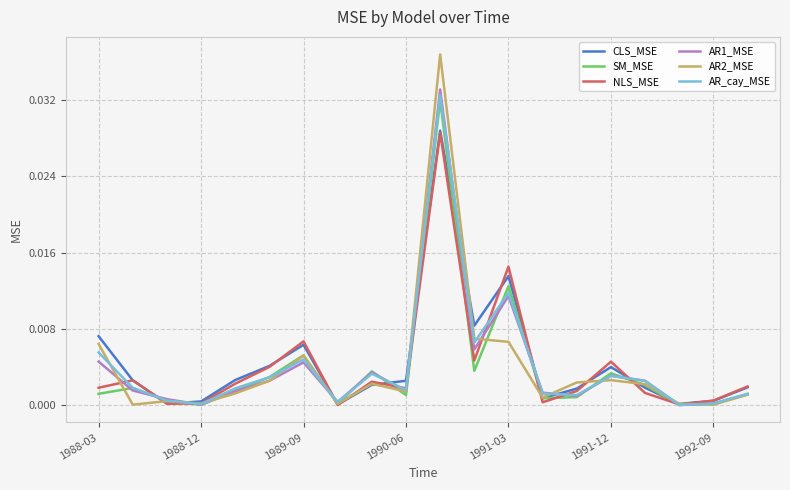

Which series has the widest spread of values?

AR2_MSE